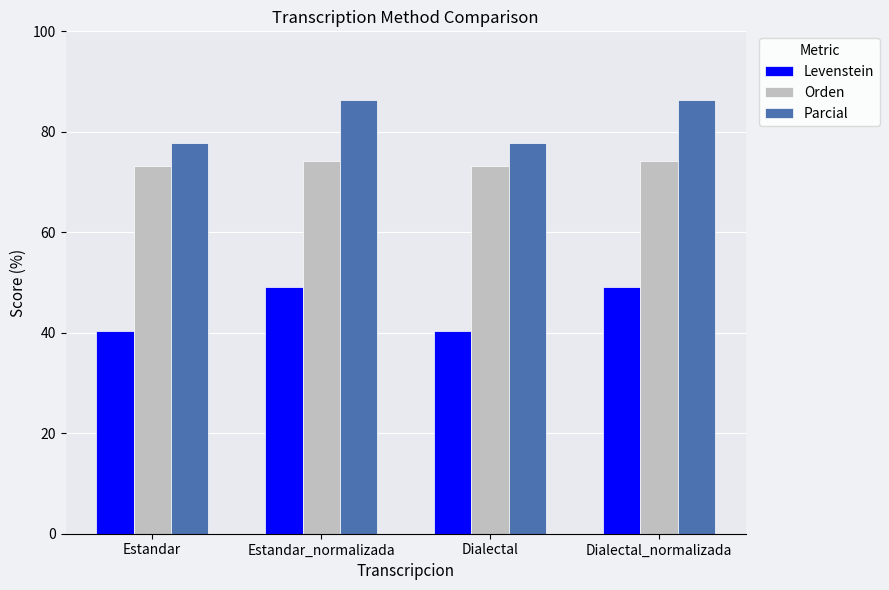

Rank the series at Dialectal_normalizada from lowest to highest value.

Levenstein, Orden, Parcial